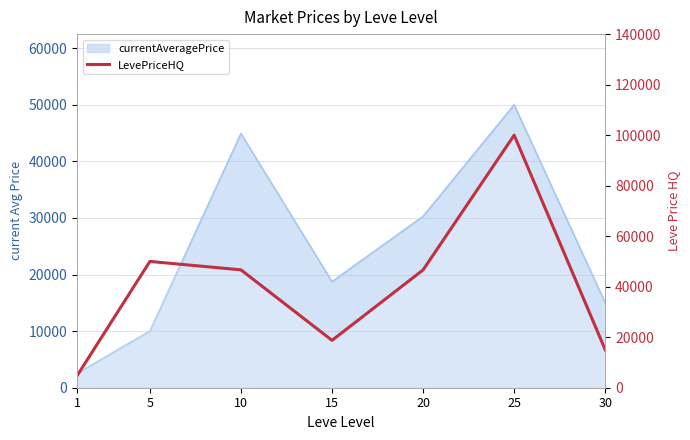

List the labels in order of value, largest first.

25, 5, 10, 20, 15, 30, 1